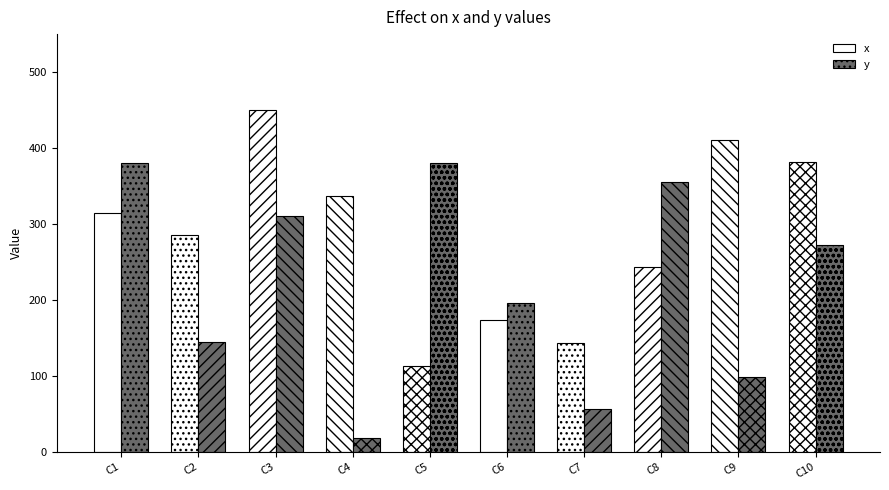

Does the chart contain any negative values?

No